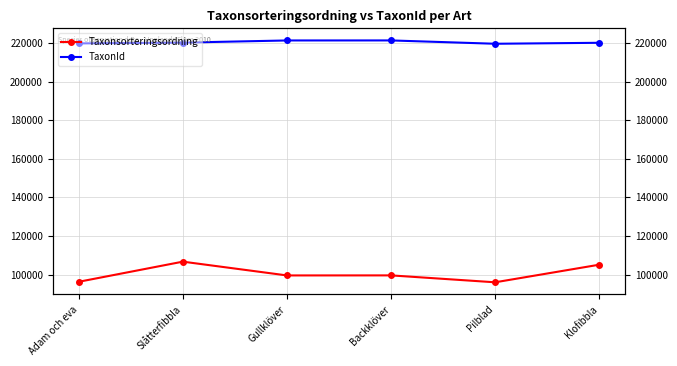

Which category has the highest value in the TaxonId series?

Backklöver